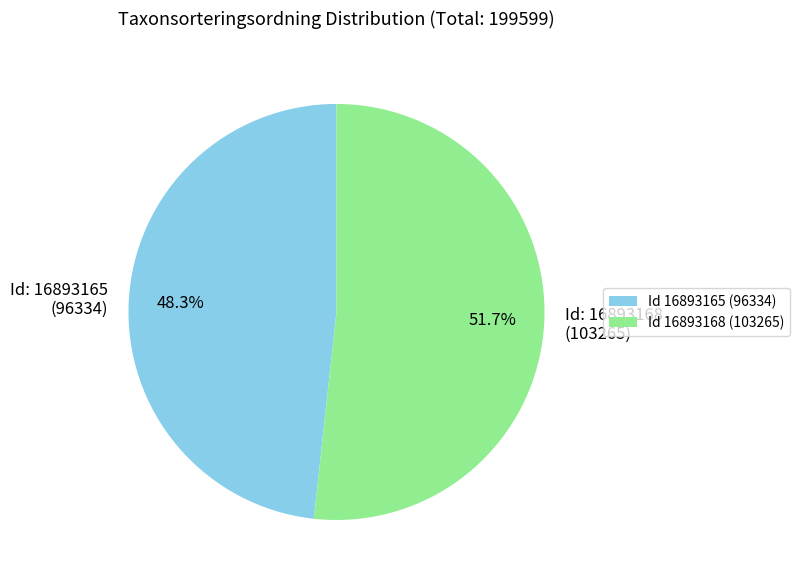

What percentage do Id: 16893168 (103265) and Id: 16893165 (96334) together represent?

100.0%